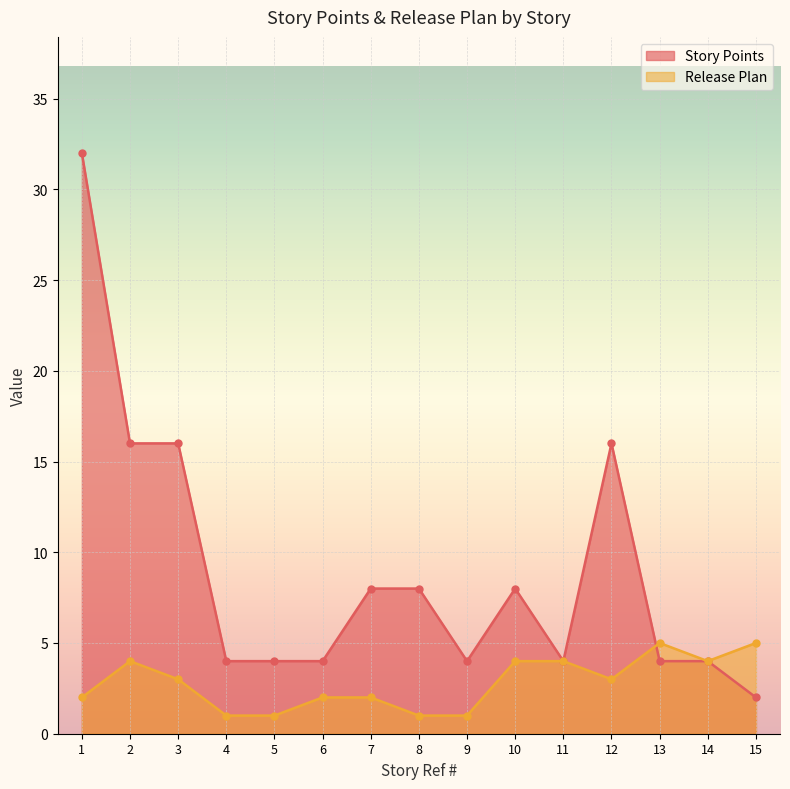

Read the Story Points value at 12, to the nearest 5.

15